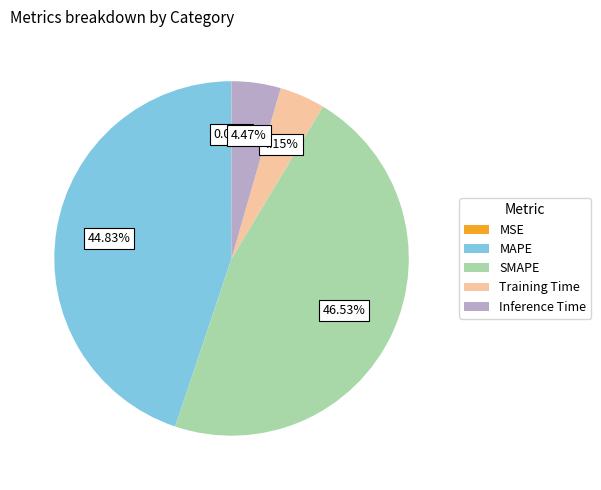

Between MAPE and Training Time, which is larger?

MAPE